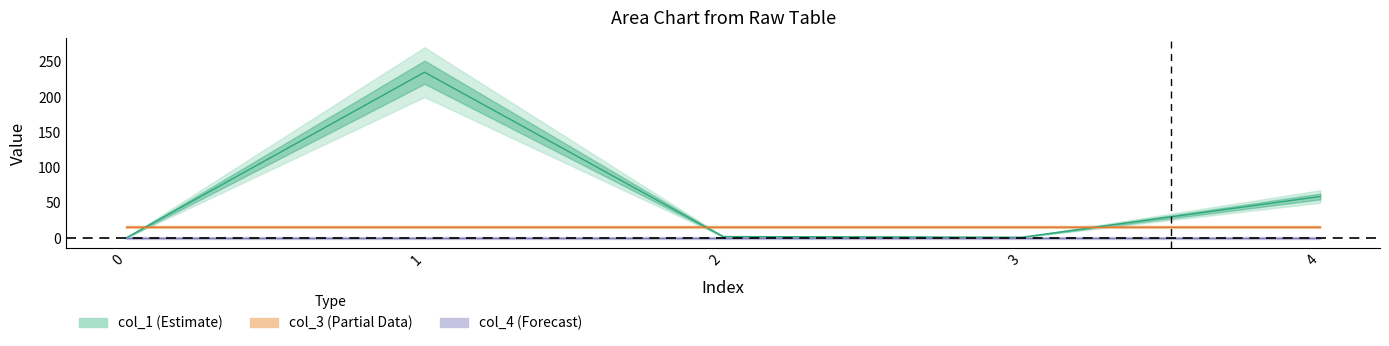

How many series are shown in this chart?

3